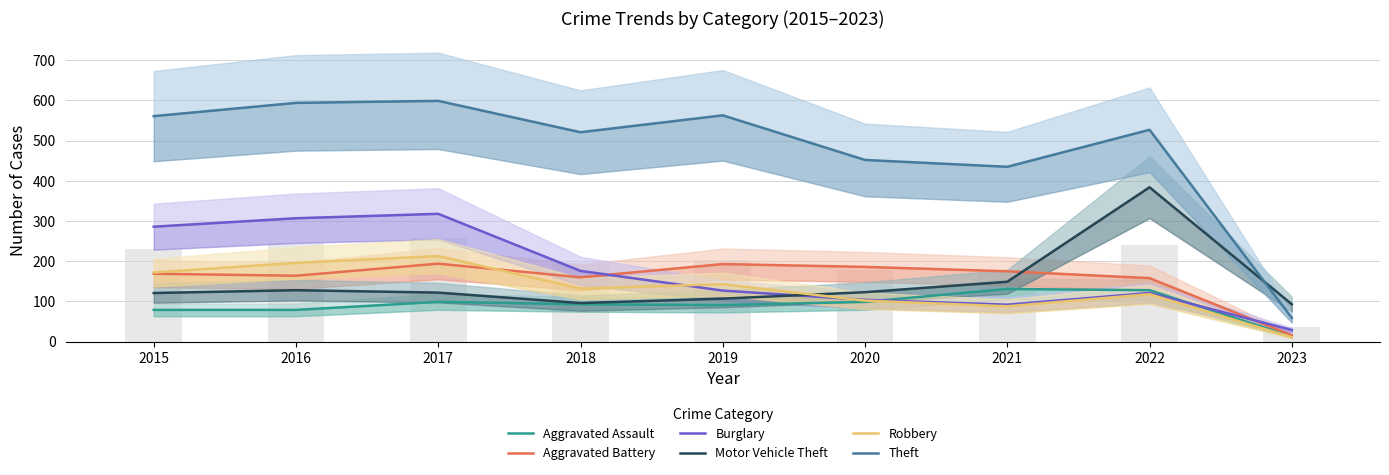

List the series in order of their peak value, lowest first.

Aggravated Assault, Aggravated Battery, Robbery, Burglary, Motor Vehicle Theft, Theft